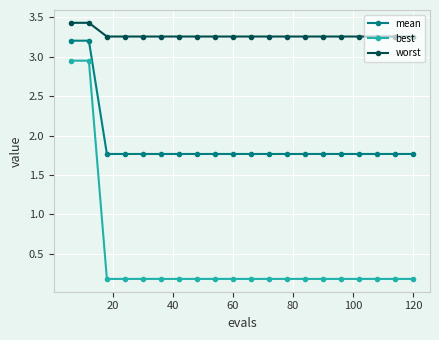

What is the value of the best point at the 5th from the left?

0.2